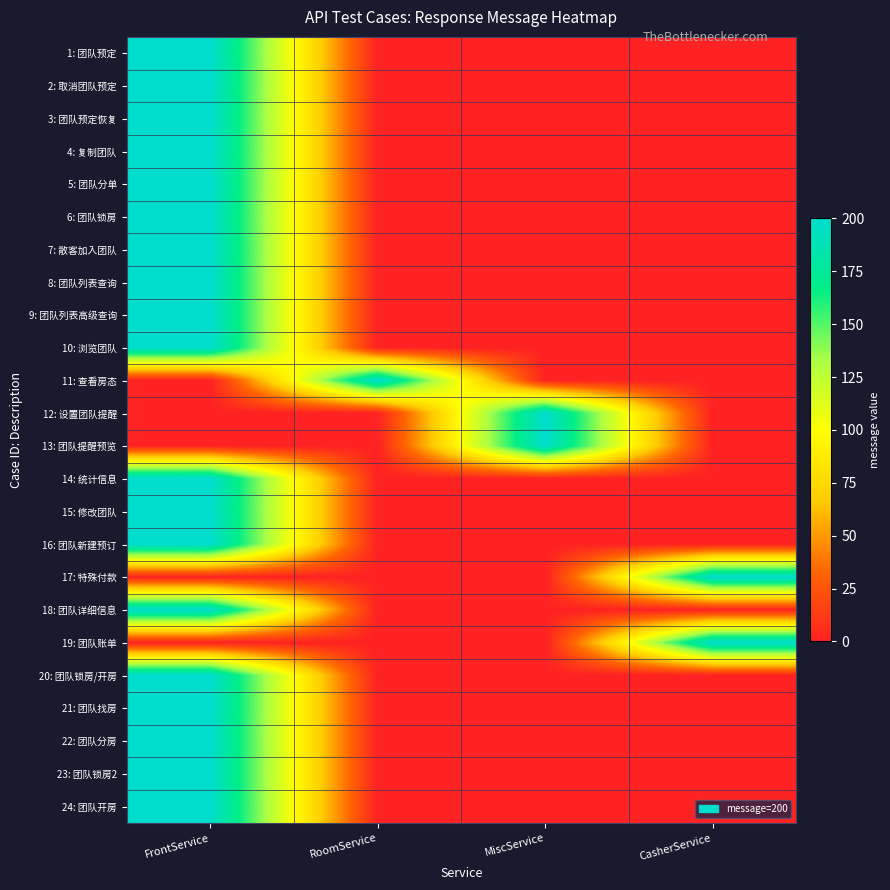

At how many categories does at least one series exceed 177?

4